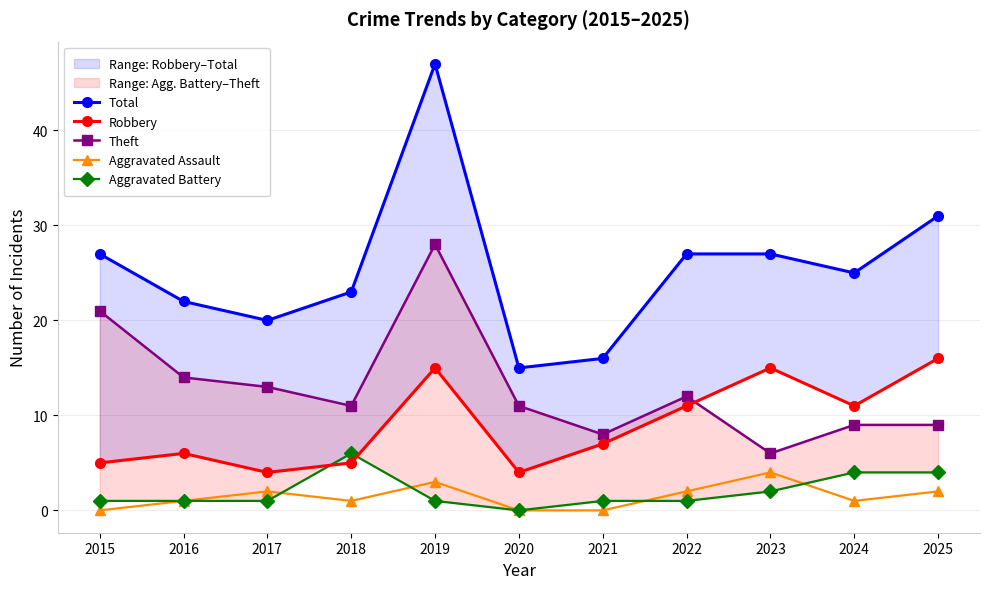

What is the difference between the maximum and minimum values in the Robbery series?

12